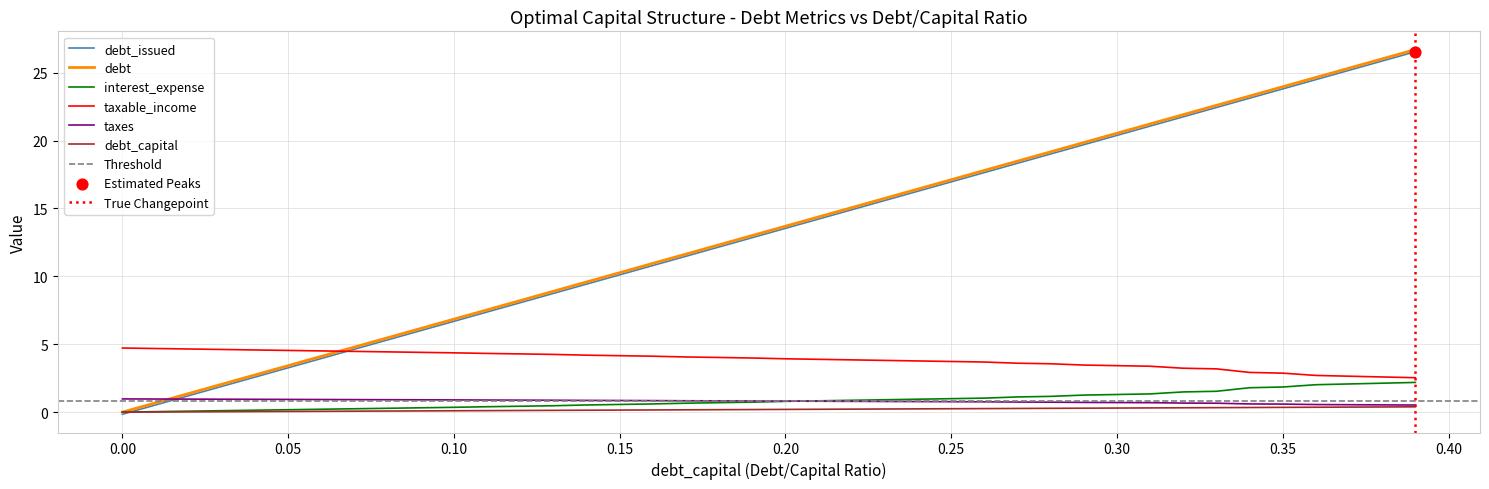

Which series reaches the minimum Y coordinate?

debt_capital